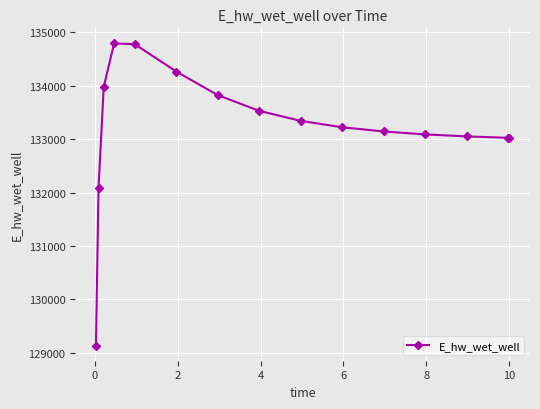

How many lines are shown in the chart?

1